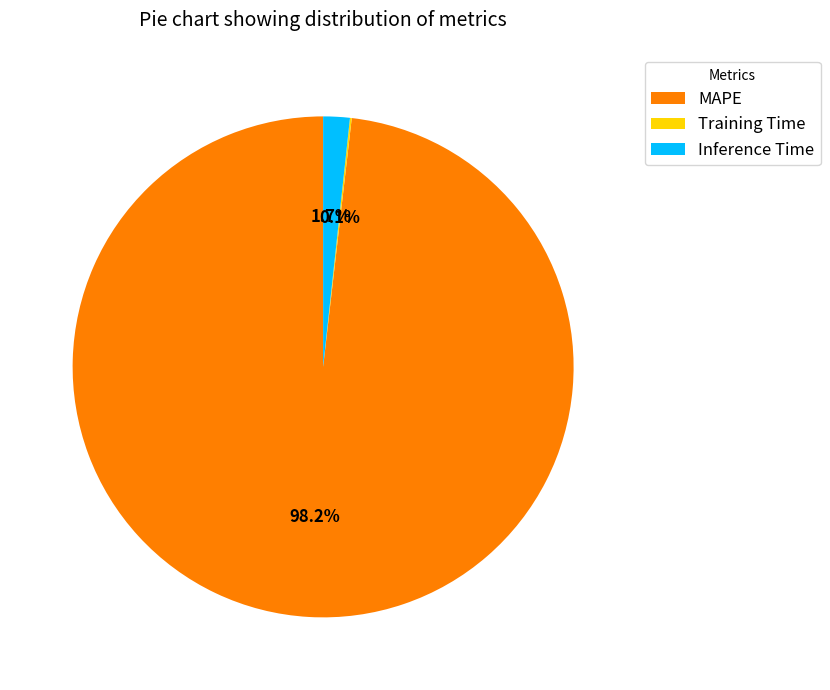

Combined, what portion of the pie is Inference Time and MAPE?

99.9%